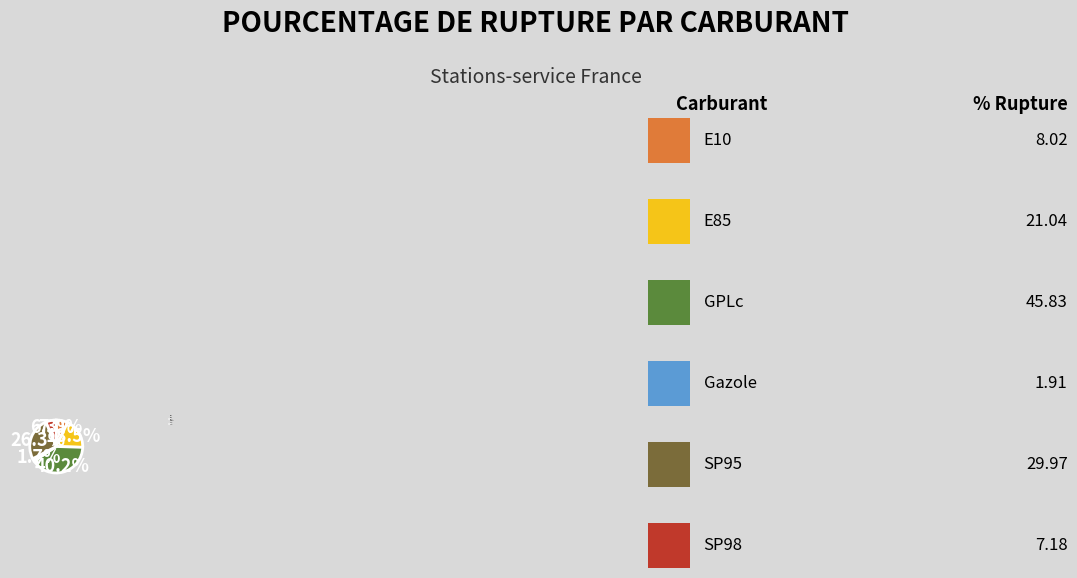

To the nearest percent, what is the combined percentage of SP98 and Gazole?

8%